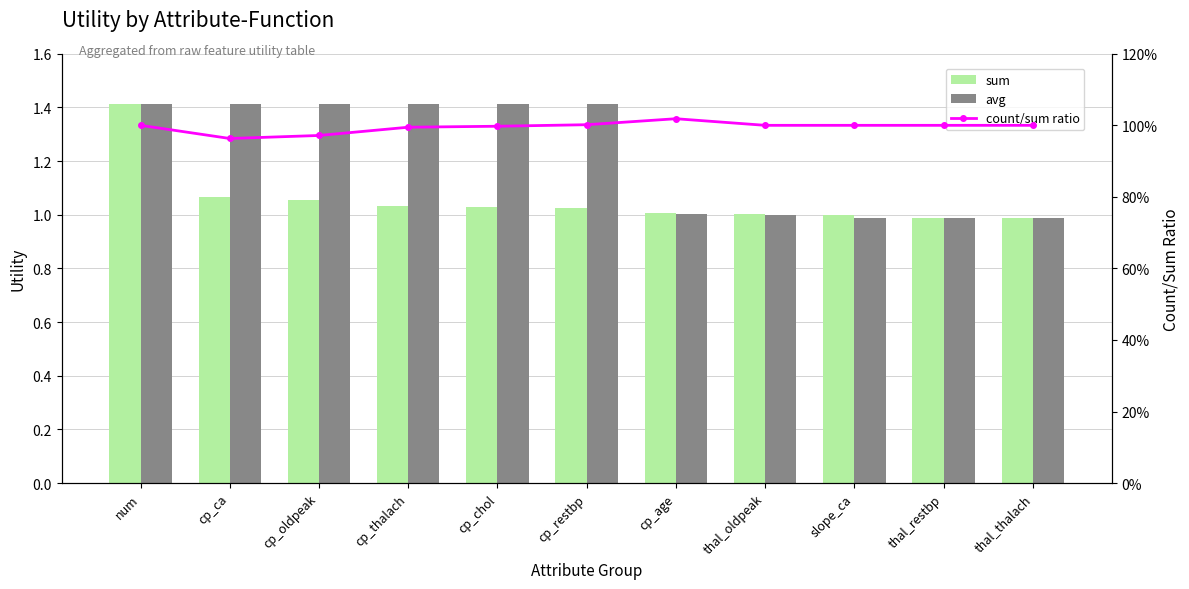

List the series in order of their peak value, lowest first.

count/sum ratio, sum, avg